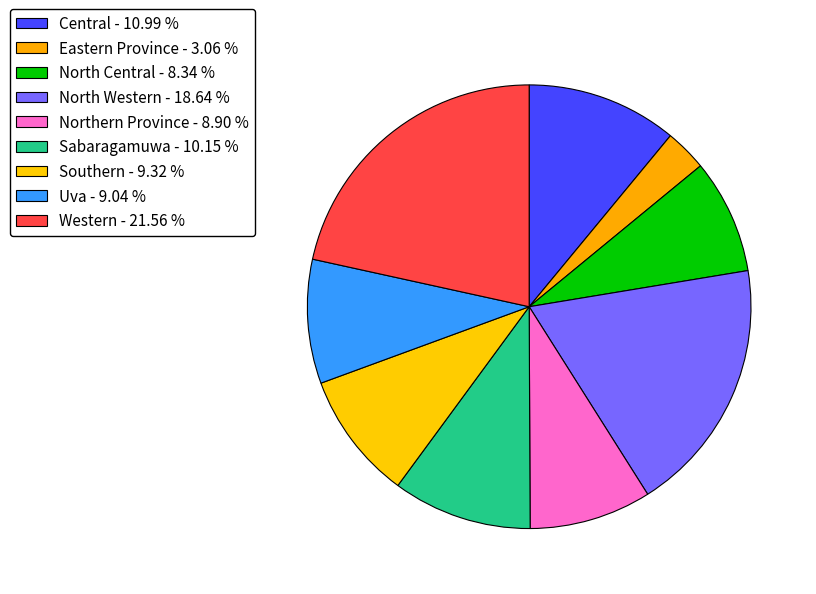

To the nearest percent, what is the average slice percentage?

11%